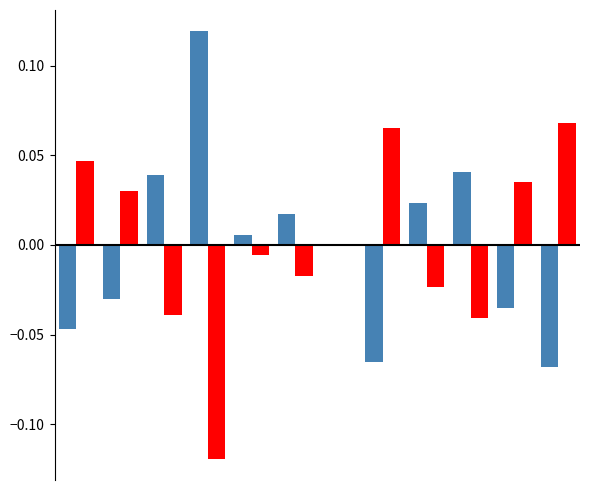

How many series are shown in this chart?

2